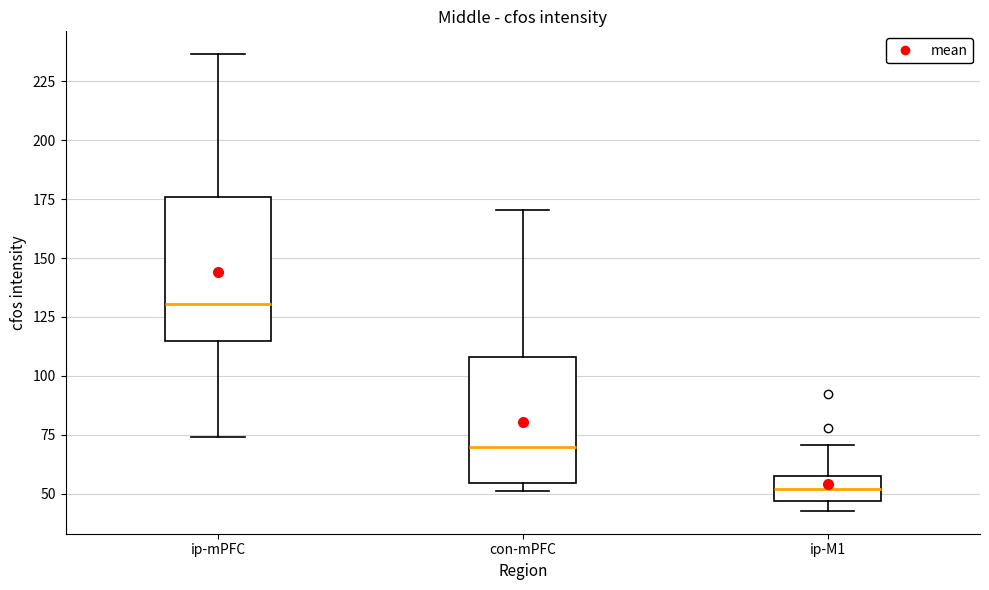

Where is the upper edge of the box for ip-M1 on the y-axis? The values are not printed on the chart, so give them approximately, as read against the axis.

55